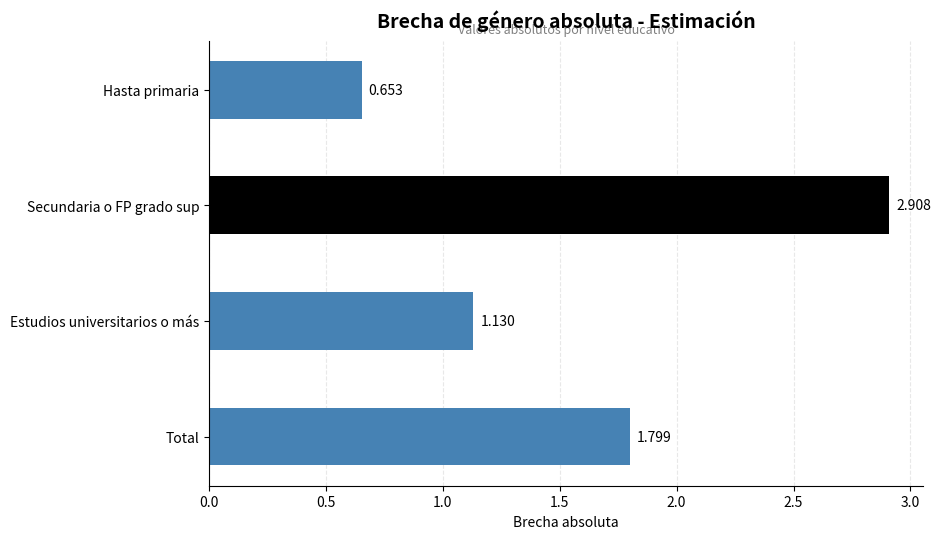

What is the label of the 2nd bar from the bottom?

Estudios universitarios o más